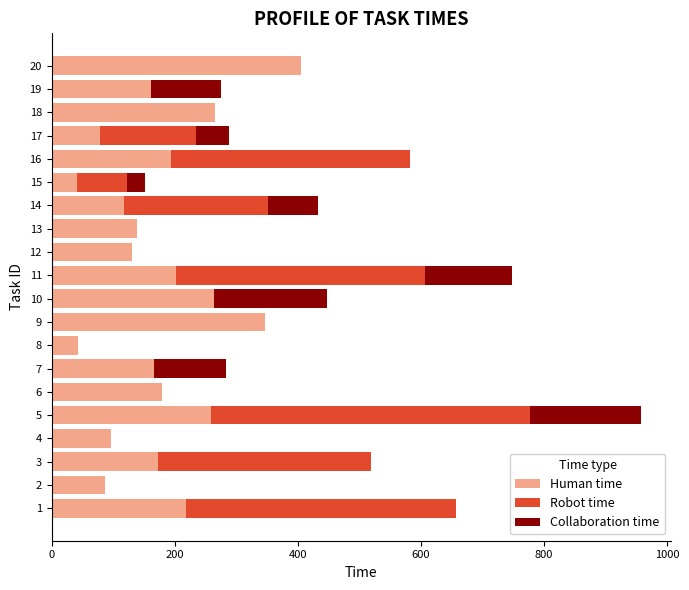

At which category is the sum across all series the highest?

5